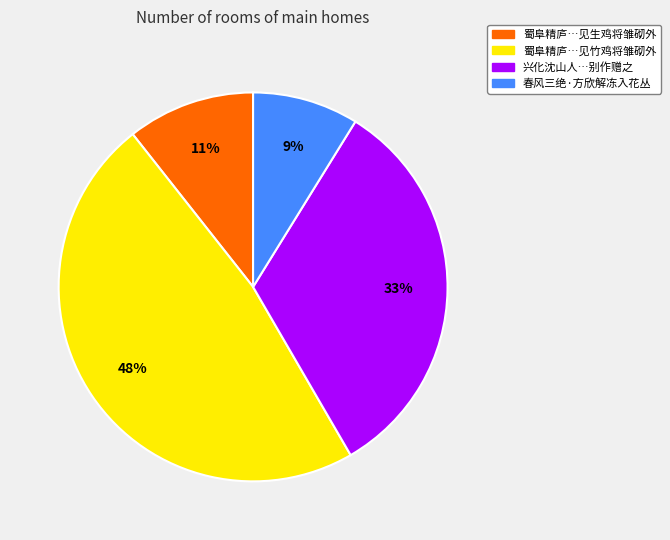

To the nearest percent, what is the difference between the largest and smallest slice percentages?

39%